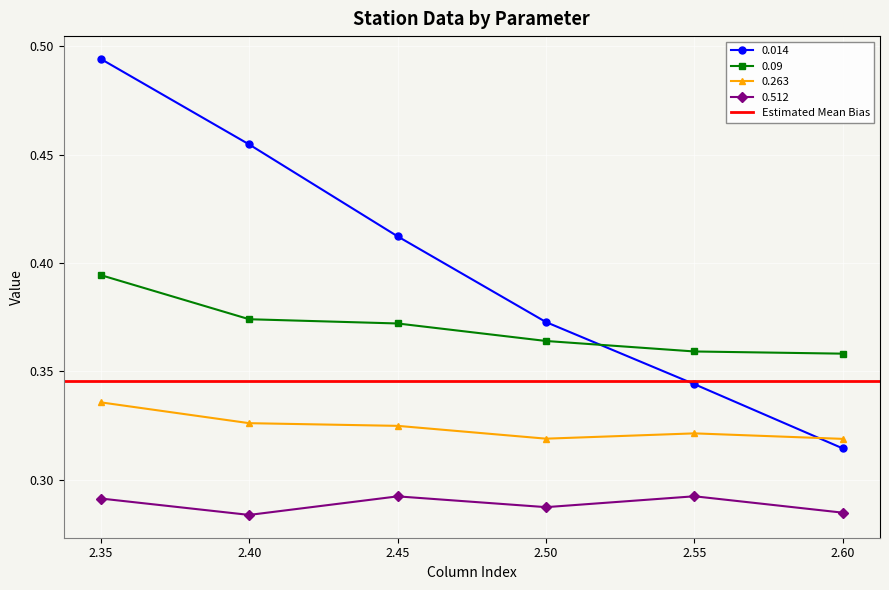

Reading left to right, list all the values displayed in this chart.

0.014: 0.5	0.5	0.4	0.4	0.3	0.3
0.09: 0.4	0.4	0.4	0.4	0.4	0.4
0.263: 0.3	0.3	0.3	0.3	0.3	0.3
0.512: 0.3	0.3	0.3	0.3	0.3	0.3